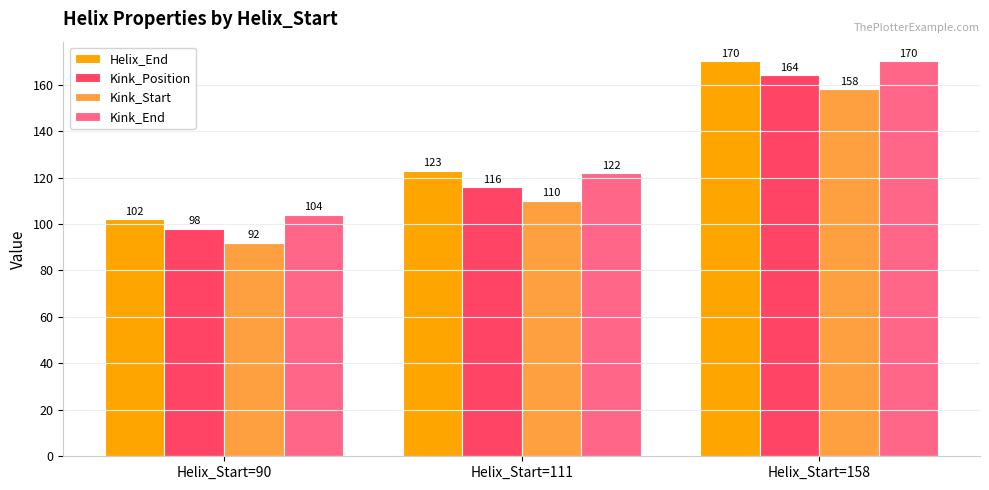

What is the average value of the Helix_End series?

132